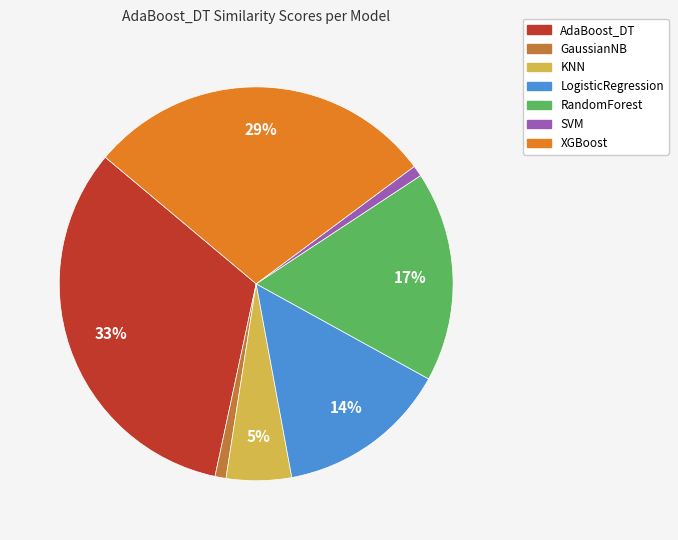

Does any single category account for the majority?

No